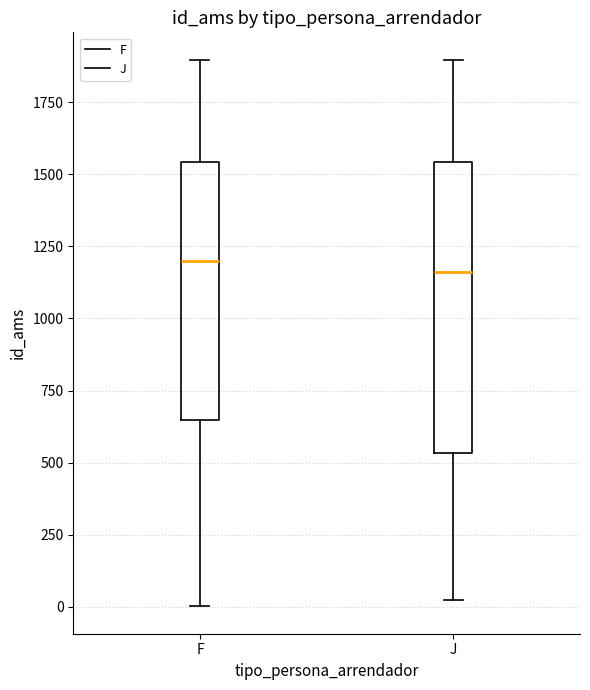

Comparing the boxes themselves (not the whiskers), which one is the tallest?

J